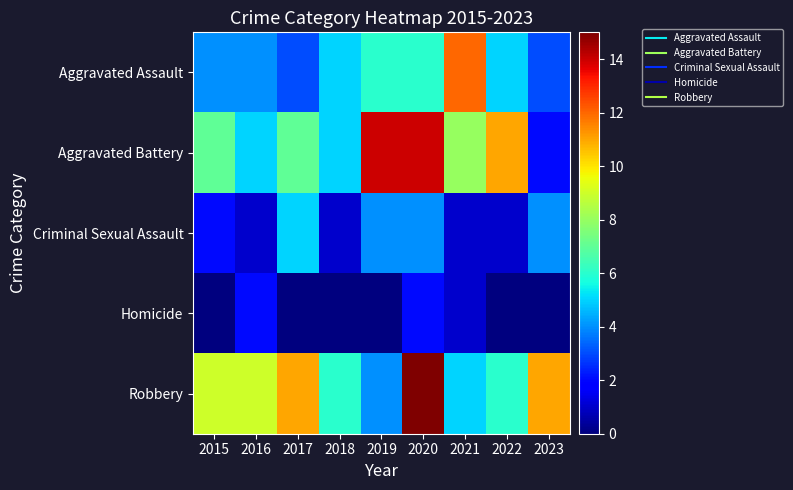

Reading left to right, transcribe all the data shown in this chart.

Aggravated Assault: 2015=4	2016=4	2017=3	2018=5	2019=6	2020=6	2021=12	2022=5	2023=3
Aggravated Battery: 2015=7	2016=5	2017=7	2018=5	2019=14	2020=14	2021=8	2022=11	2023=2
Criminal Sexual Assault: 2015=2	2016=1	2017=5	2018=1	2019=4	2020=4	2021=1	2022=1	2023=4
Homicide: 2015=0	2016=2	2017=0	2018=0	2019=0	2020=2	2021=1	2022=0	2023=0
Robbery: 2015=9	2016=9	2017=11	2018=6	2019=4	2020=15	2021=5	2022=6	2023=11